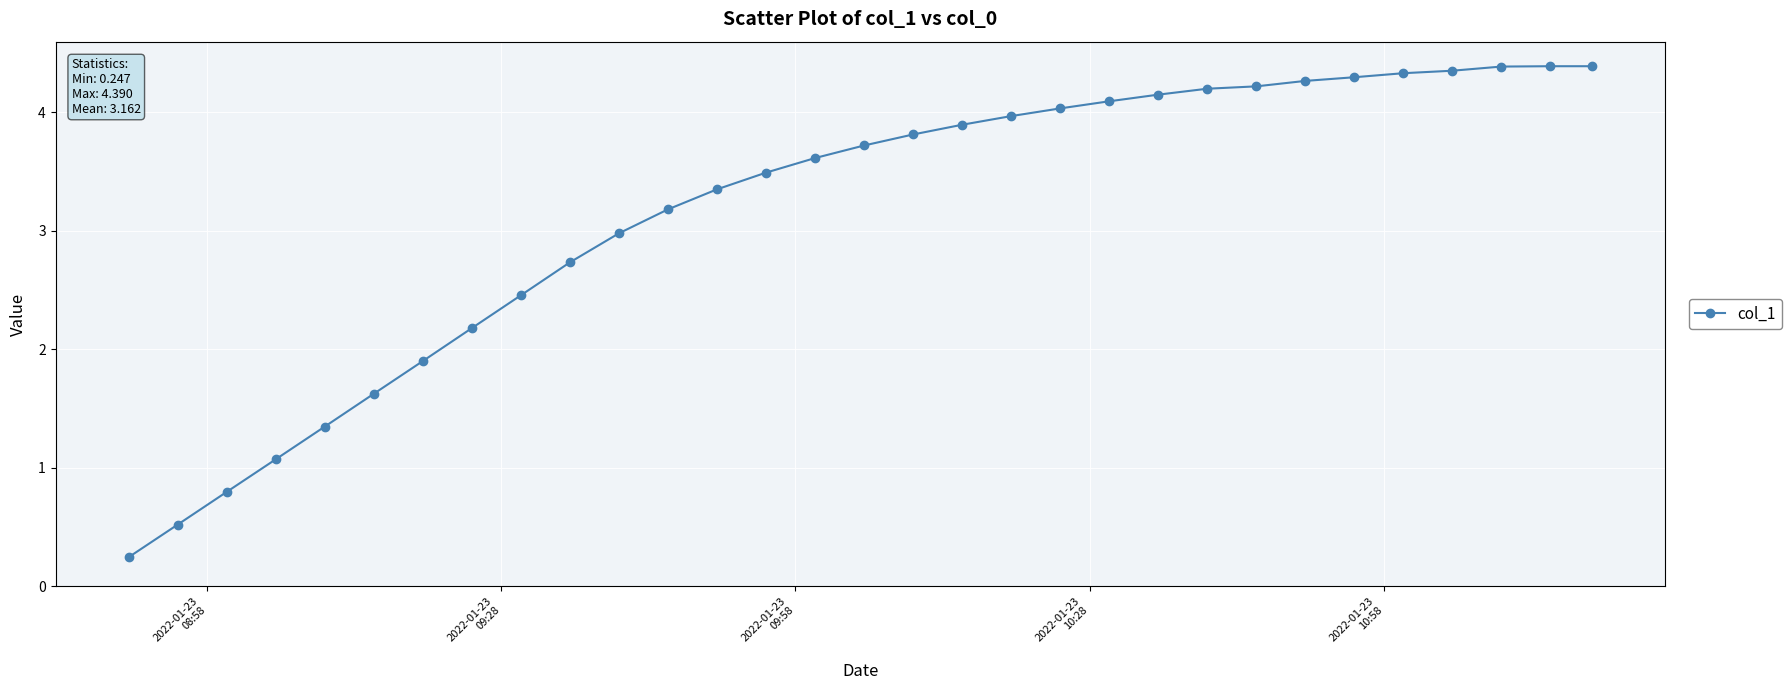

What is the value of the 10th point from the left?

2.7